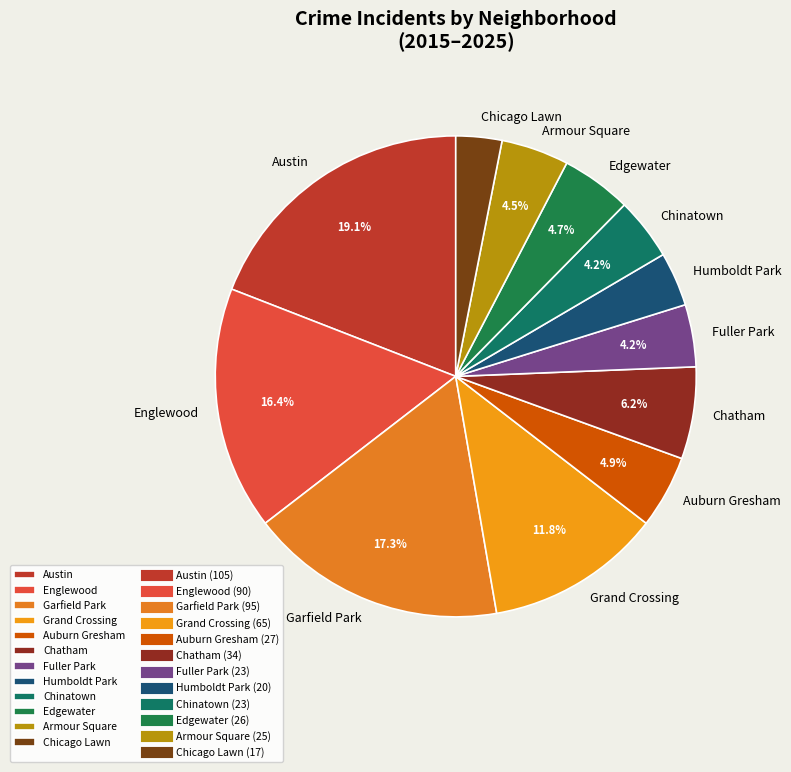

Which has a higher value, Armour Square or Grand Crossing?

Grand Crossing